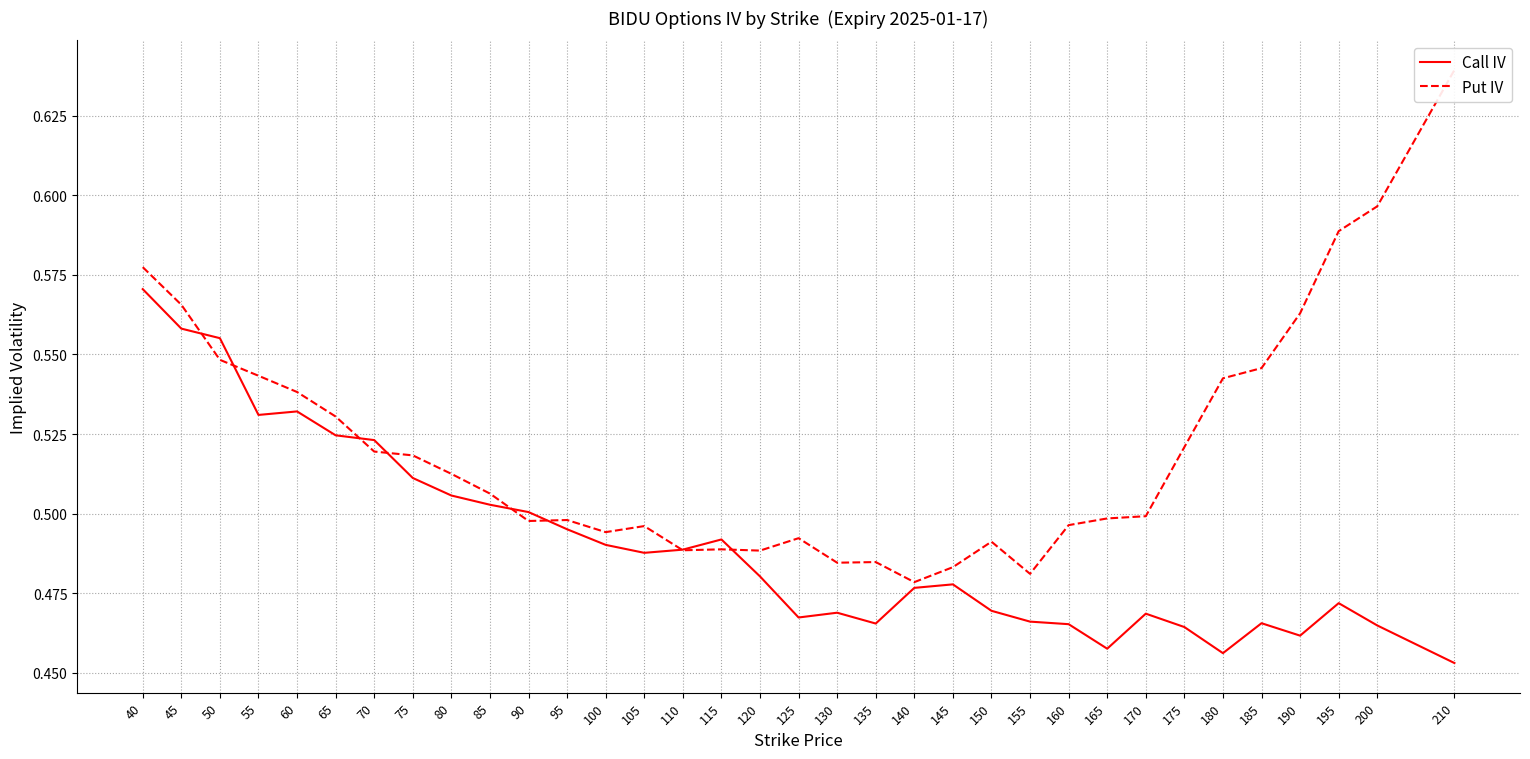

What is the value of the Put IV point at the 8th from the left?

0.5